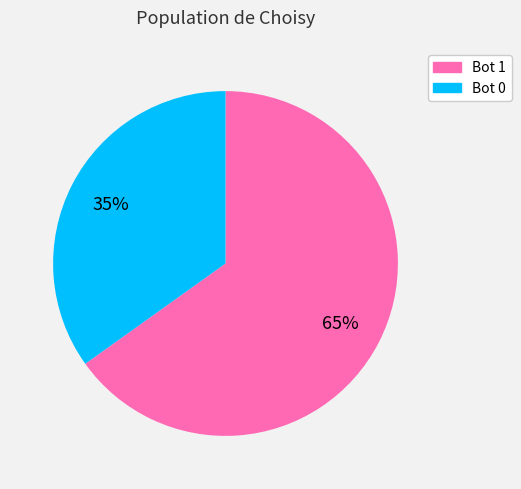

Is there a majority slice in this chart?

Yes